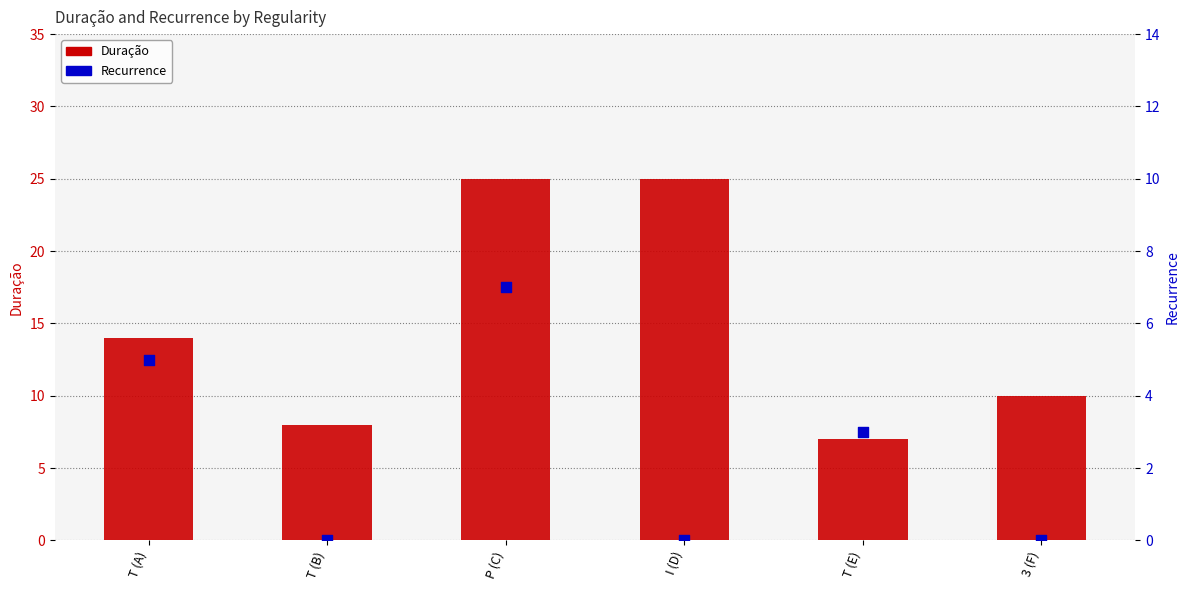

Which series has the largest total across all categories?

Duração